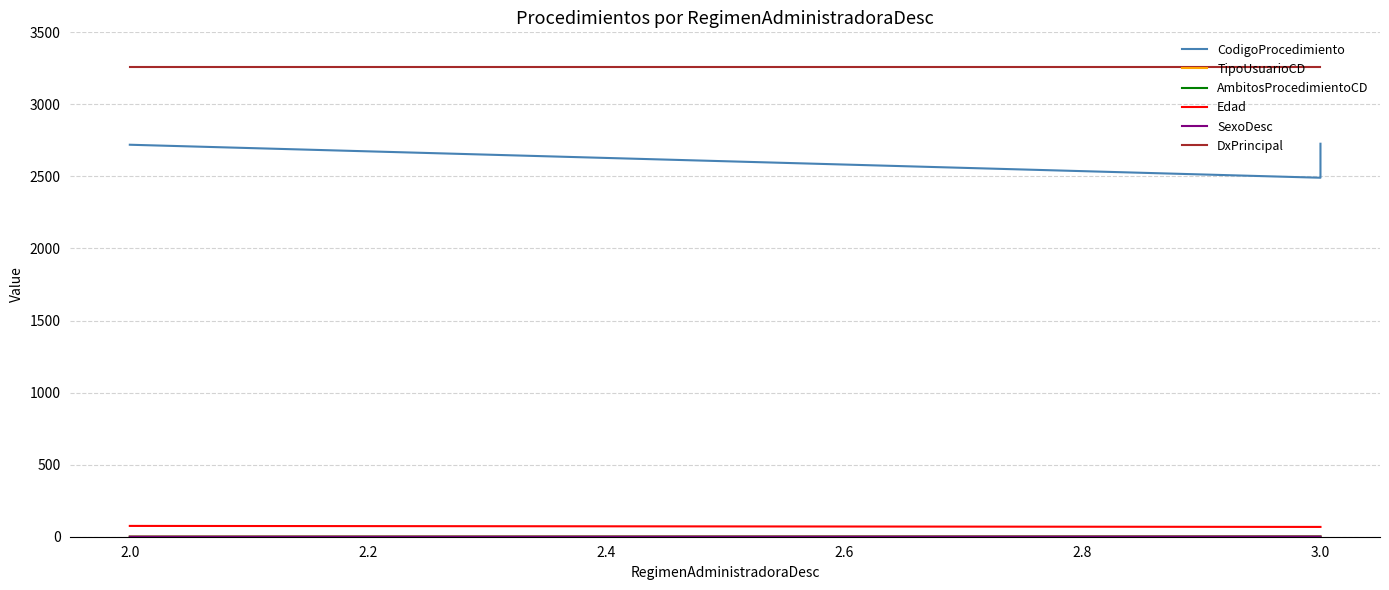

True or false: Edad and CodigoProcedimiento cross at least once.

False